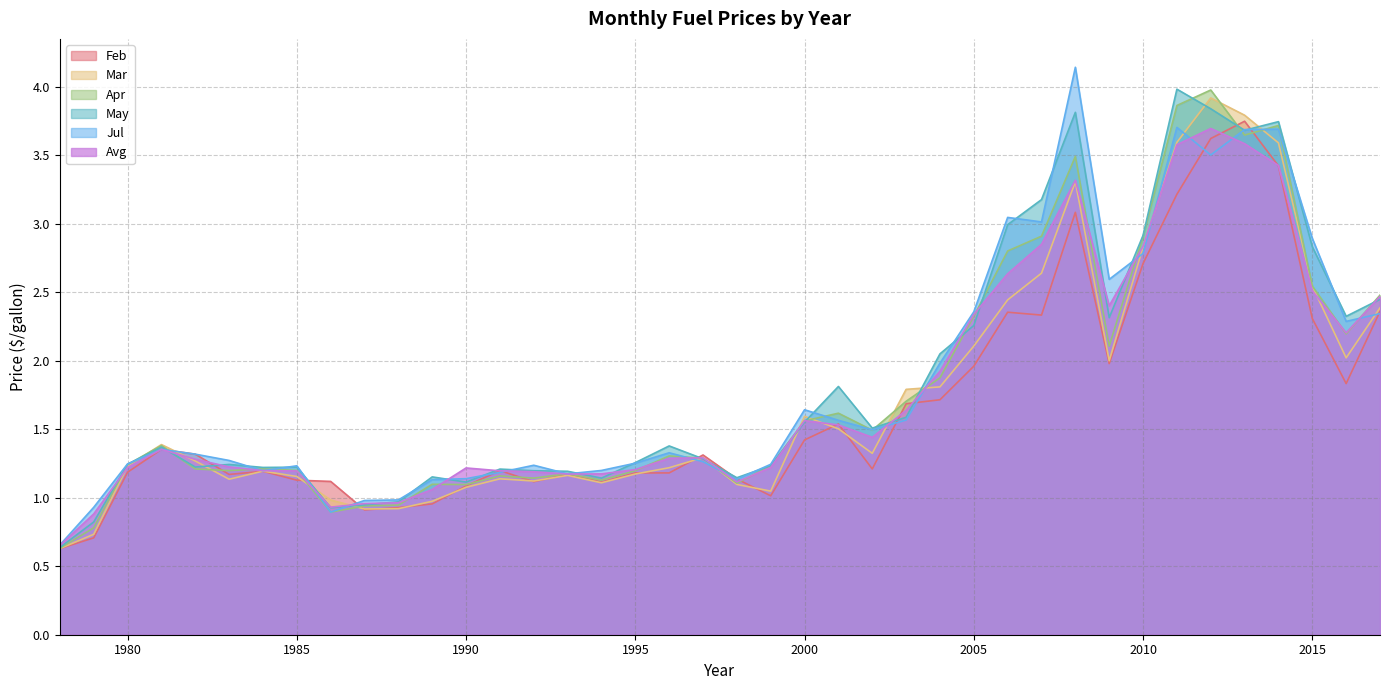

What is the value of the Avg point at the 2nd from the left?

0.9